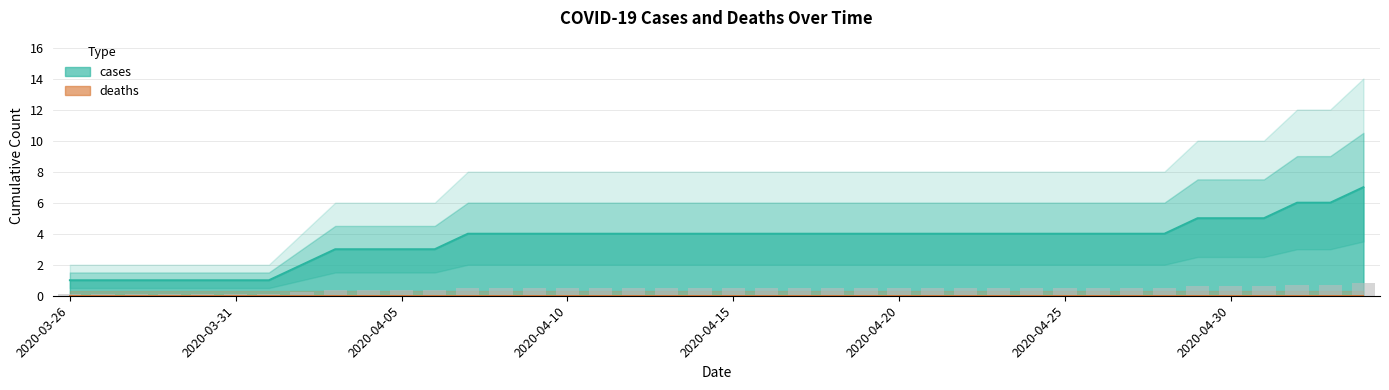

What is the value of the 40th bar from the left?

7